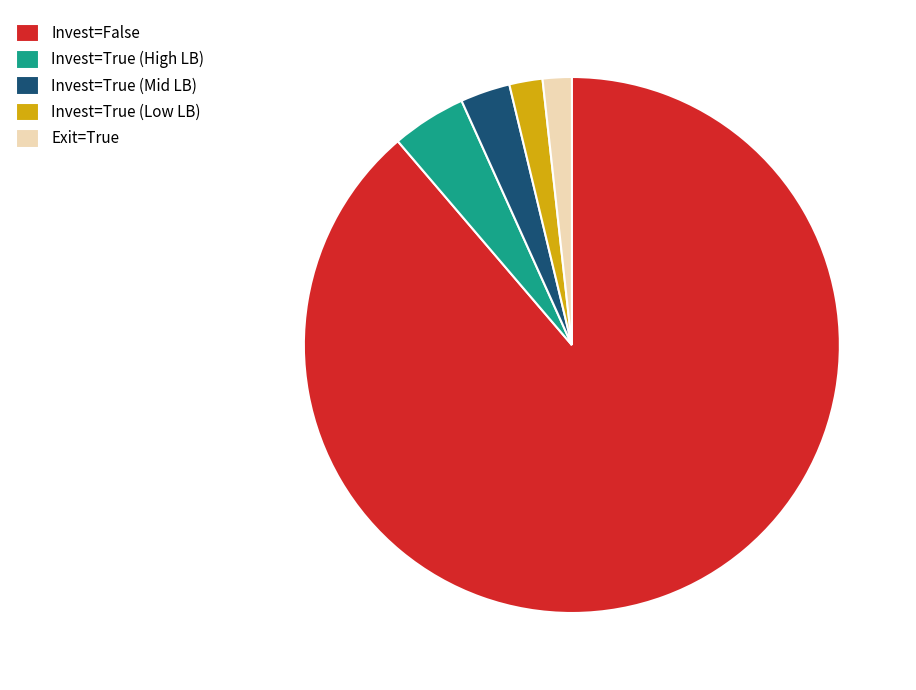

True or false: Invest=False accounts for 99% of the total.

False